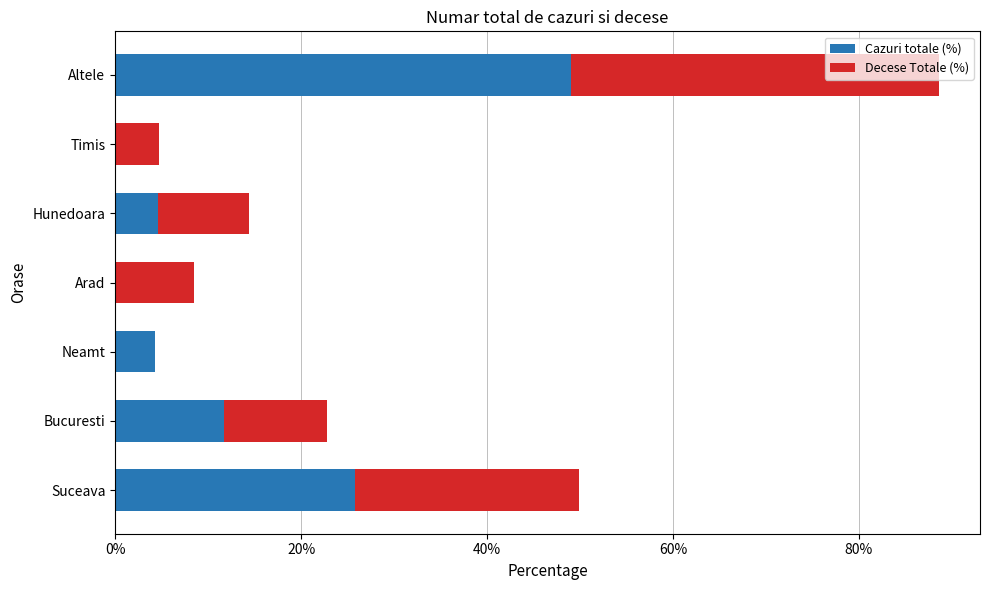

True or false: Cazuri totale (%) has a value of 20.8 at Arad.

False